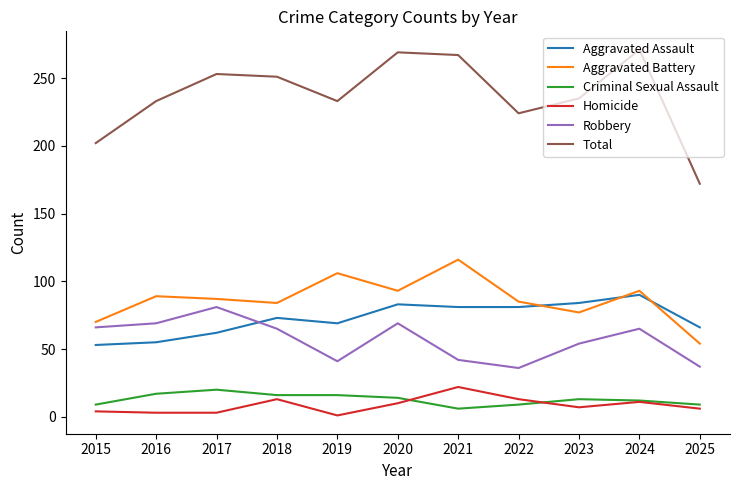

True or false: Total has more than 1 points higher than both neighbors.

True